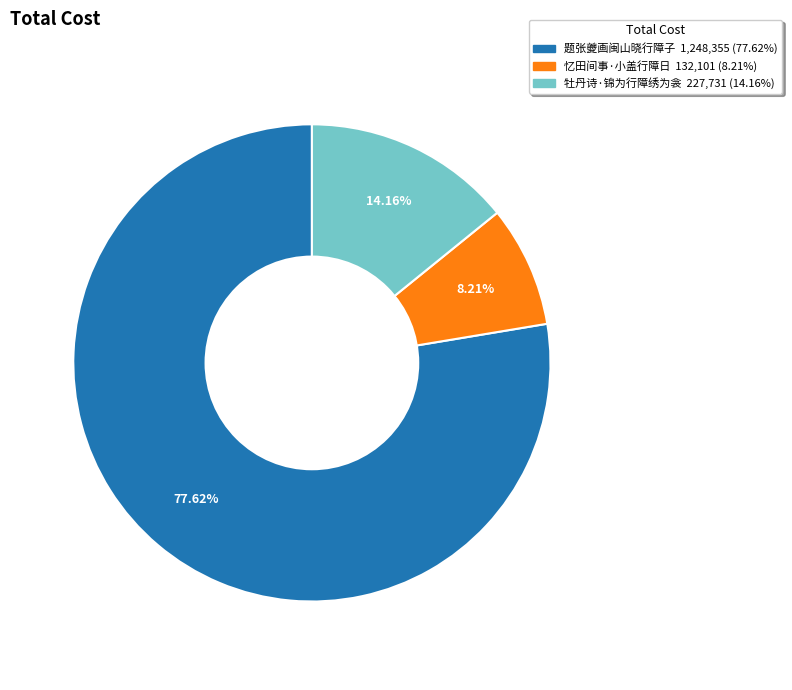

How many segments does this pie chart have?

3